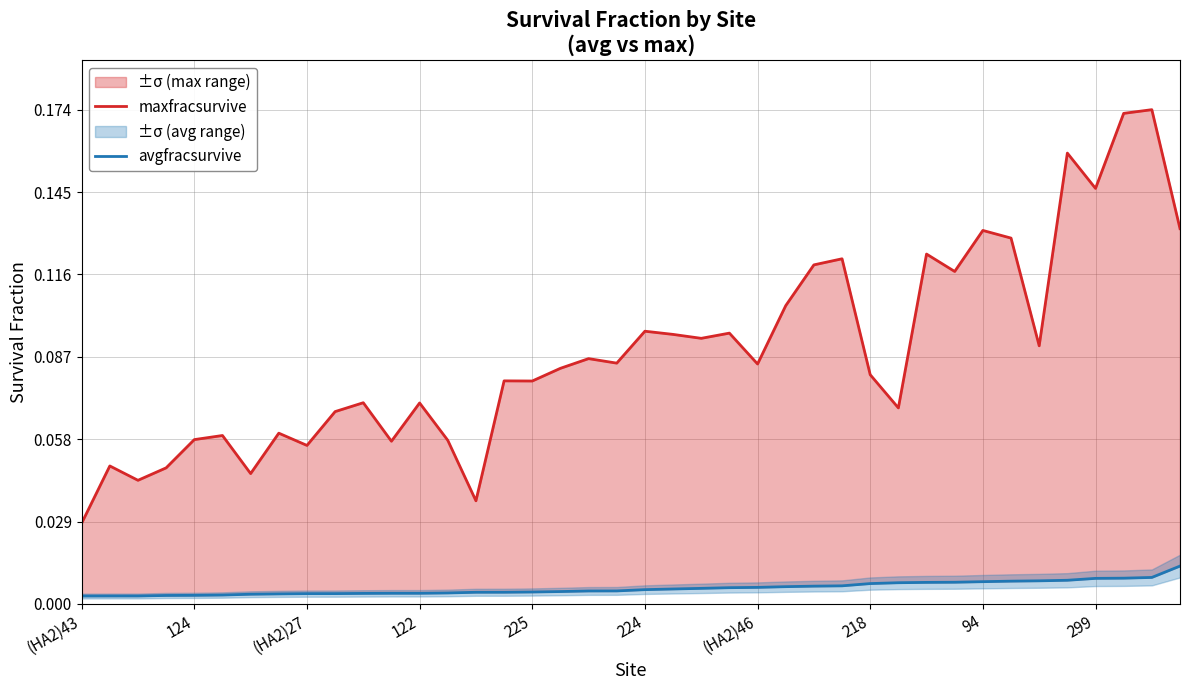

Reading left to right, list all the values displayed in this chart.

maxfracsurvive: 0.0	0.0	0.0	0.0	0.1	0.1	0.0	0.1	0.1	0.1	0.1	0.1	0.1	0.1	0.0	0.1	0.1	0.1	0.1	0.1	0.1	0.1	0.1	0.1	0.1	0.1	0.1	0.1	0.1	0.1	0.1	0.1	0.1	0.1	0.1	0.2	0.1	0.2	0.2	0.1
avgfracsurvive: 0.0	0.0	0.0	0.0	0.0	0.0	0.0	0.0	0.0	0.0	0.0	0.0	0.0	0.0	0.0	0.0	0.0	0.0	0.0	0.0	0.0	0.0	0.0	0.0	0.0	0.0	0.0	0.0	0.0	0.0	0.0	0.0	0.0	0.0	0.0	0.0	0.0	0.0	0.0	0.0